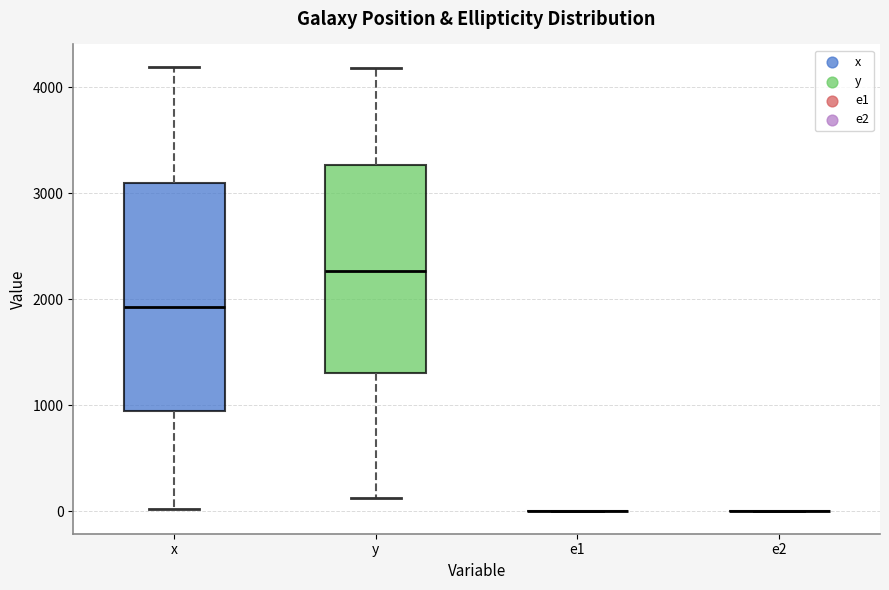

Reading left to right, read every box against the y-axis: the position of its median line, the range the box covers, and the ends of its whiskers. The values are not printed on the chart, so give them approximately, as read against the axis.

x: median 1900, box 900 to 3100, whiskers 0 to 4200
y: median 2300, box 1300 to 3300, whiskers 100 to 4200
e1: box collapsed to a line at 0, whiskers 0 to 0
e2: box collapsed to a line at 0, whiskers 0 to 0